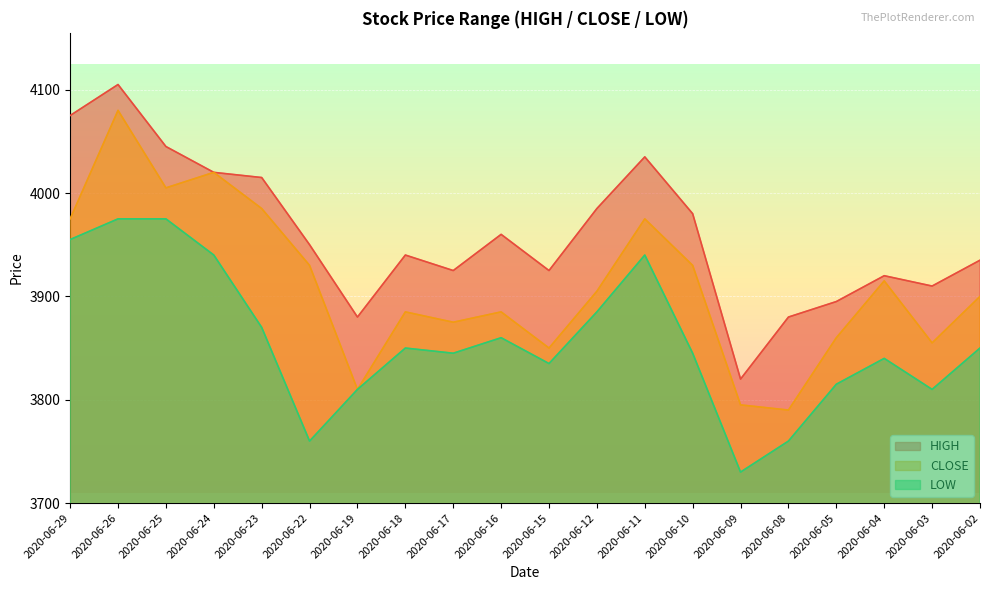

At which category is the sum across all series the highest?

2020-06-26